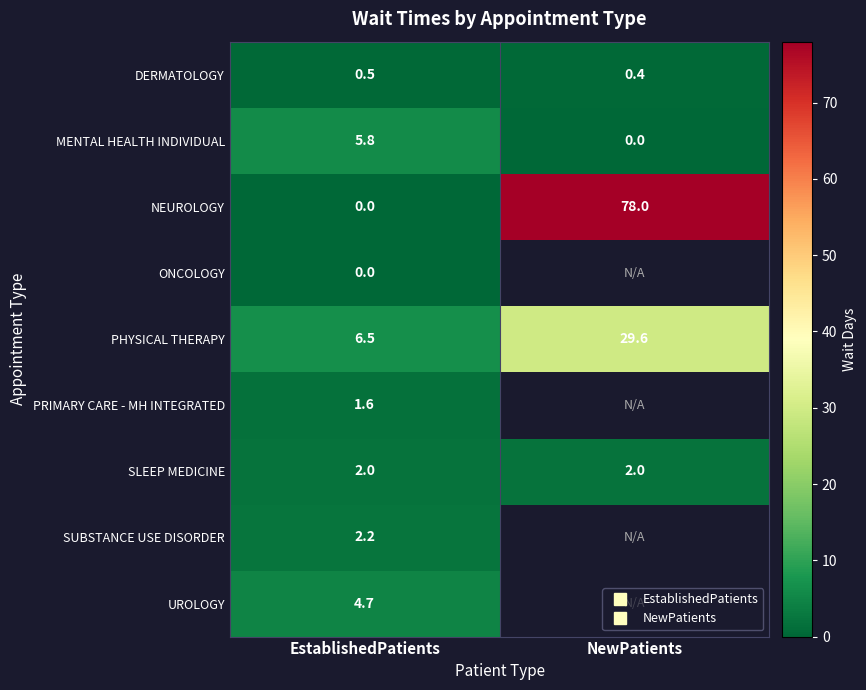

What is the difference between the maximum and minimum values in the NEUROLOGY series?

78.0